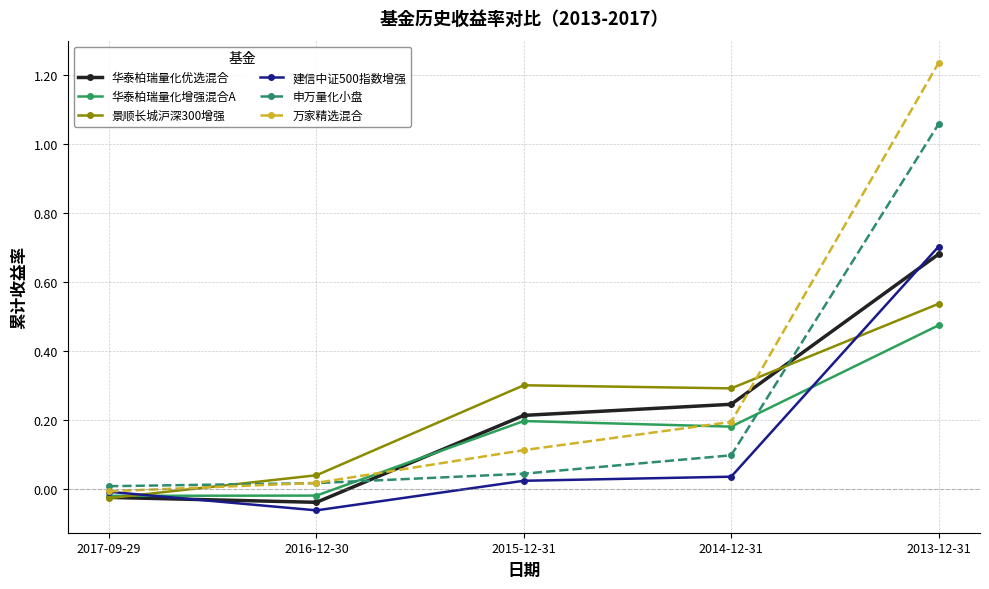

Which category has the highest value in the 华泰柏瑞量化增强混合A series?

2013-12-31